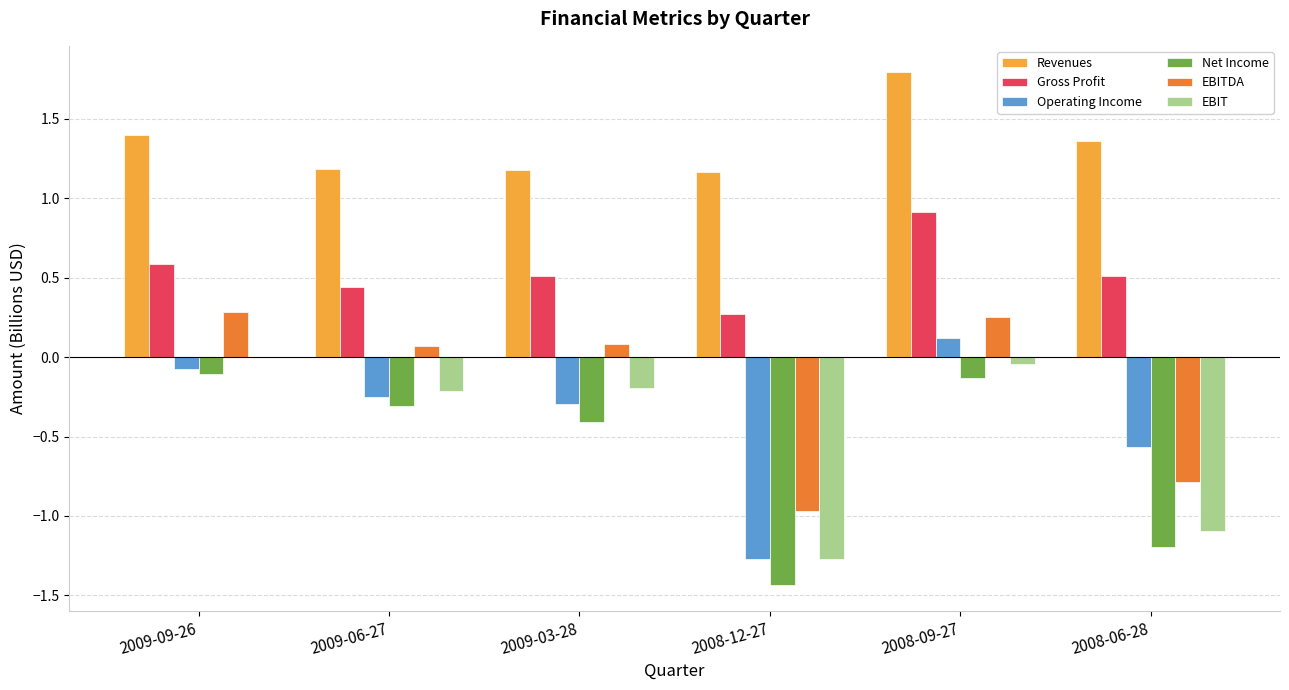

True or false: Net Income has a value of -0.4 at 2009-03-28.

True